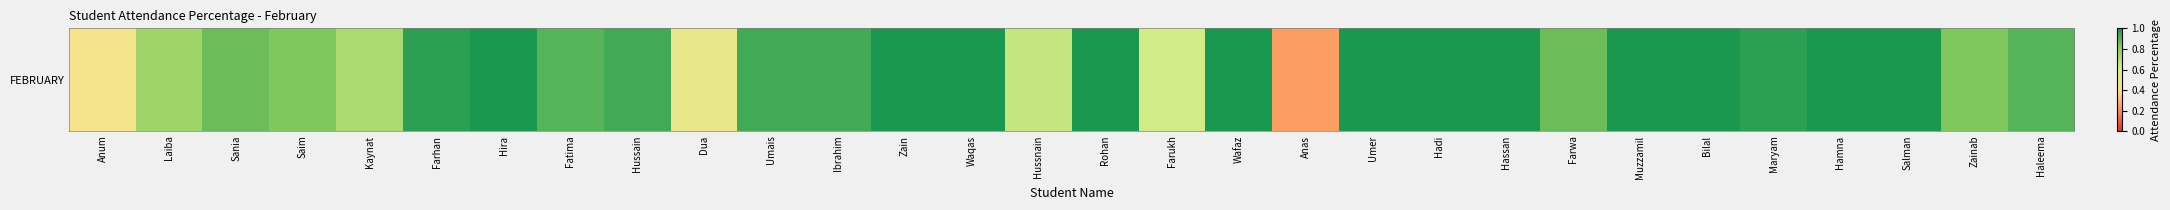

True or false: the data shows 0.6 at Saim.

False